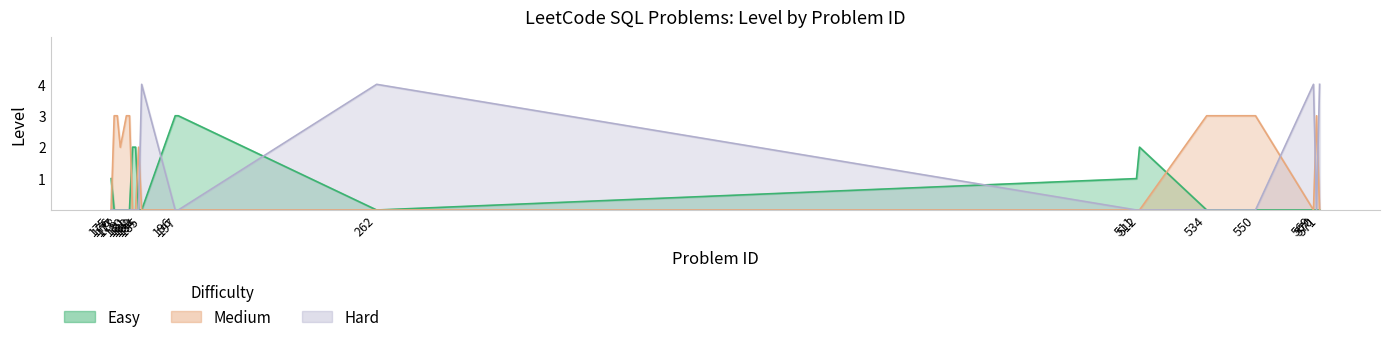

What is the sum of the Easy values at 177 and 176?

3